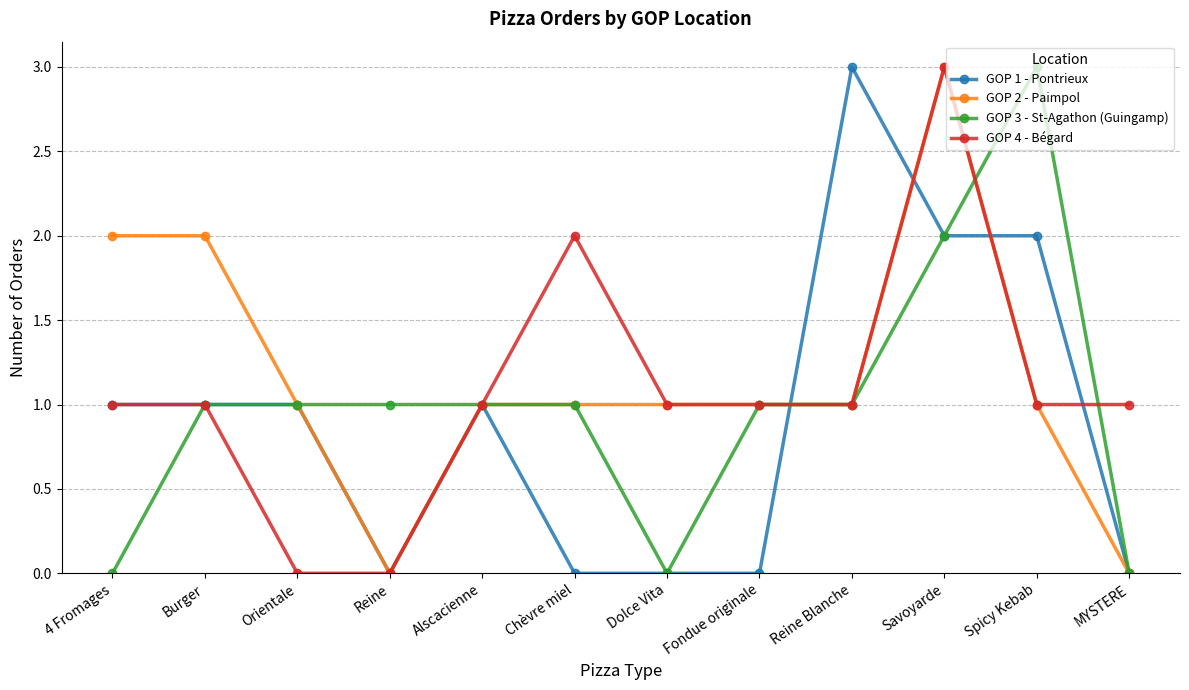

True or false: GOP 4 - Bégard has more than 1 points higher than both neighbors.

True